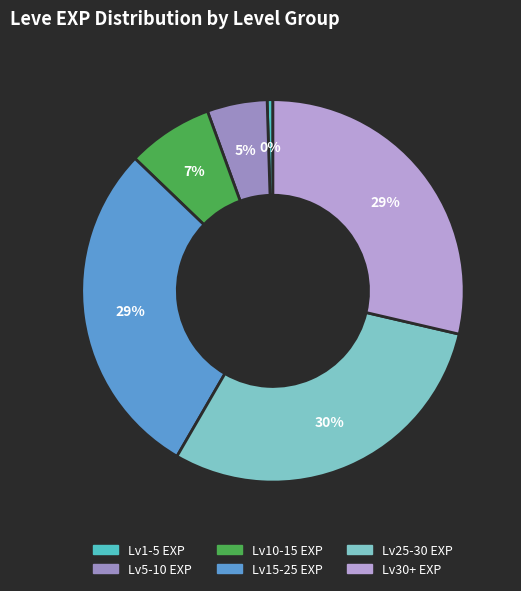

To the nearest percent, what is the average slice percentage?

17%